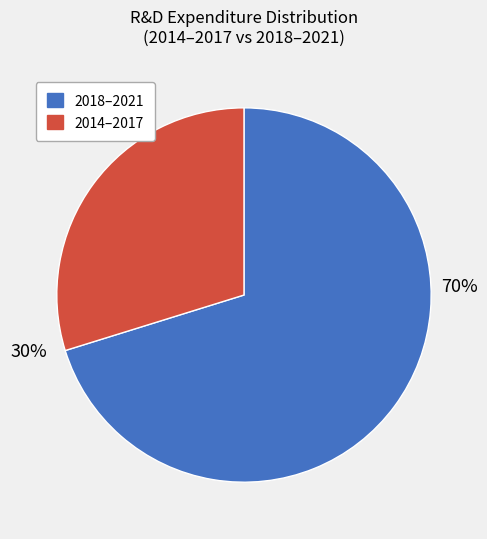

To the nearest percent, what is the average slice percentage?

50%